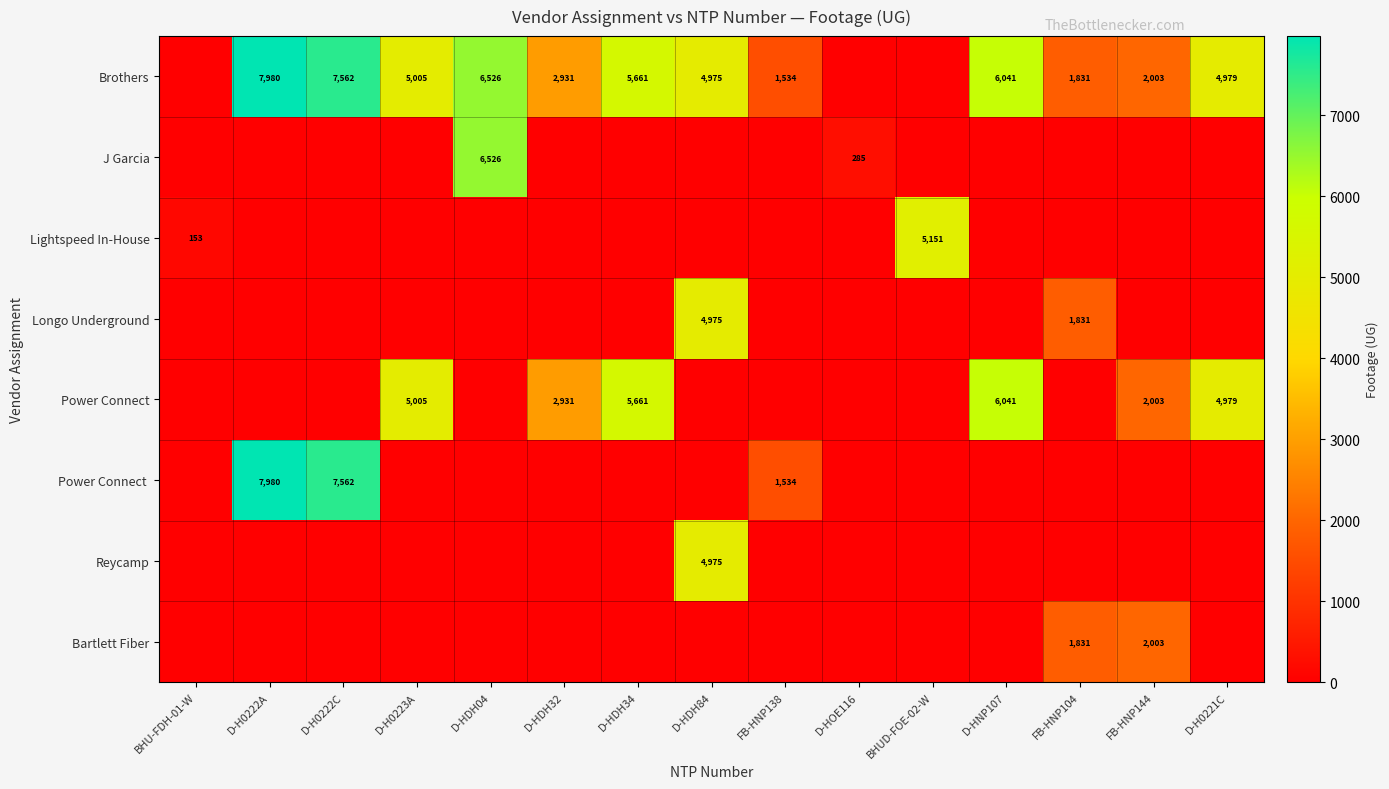

The Brothers series shows 2931 at D-HDH32. True or false?

True